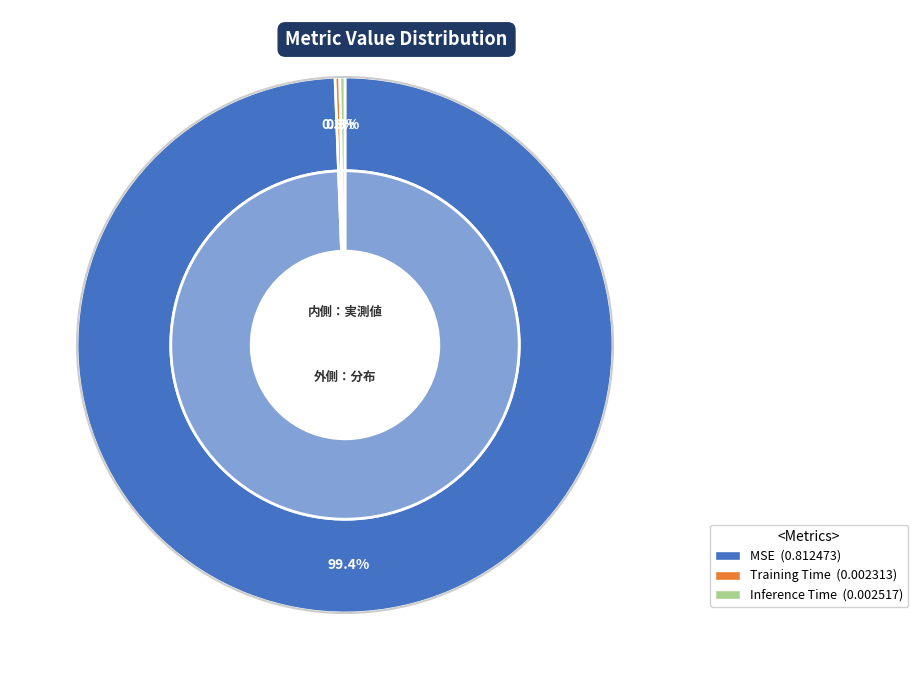

How many slices are in this pie chart?

3